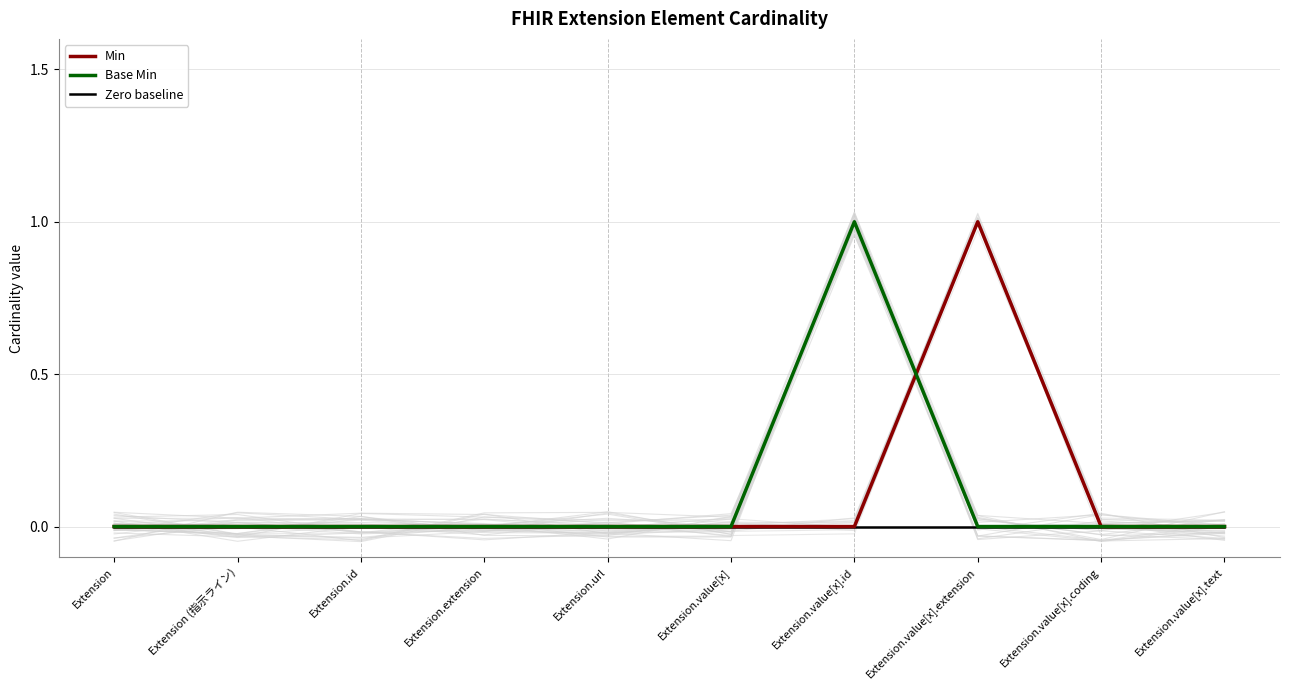

At which label does Min reach its peak?

Extension.value[x].extension